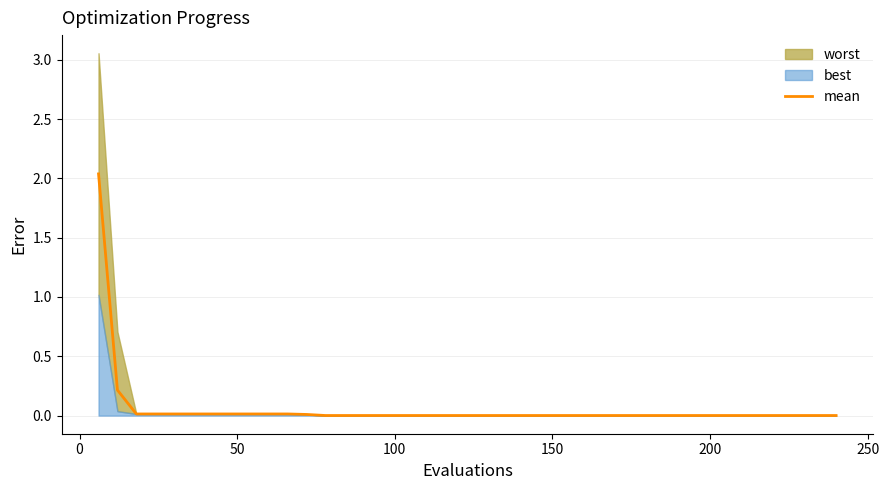

True or false: the data shows 0.0 at 8.

False